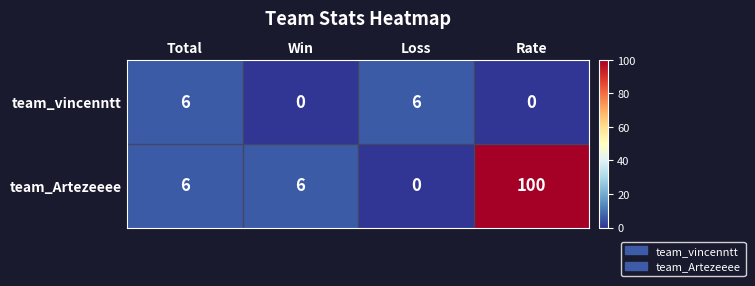

Which series has the largest total across all categories?

team_Artezeeee